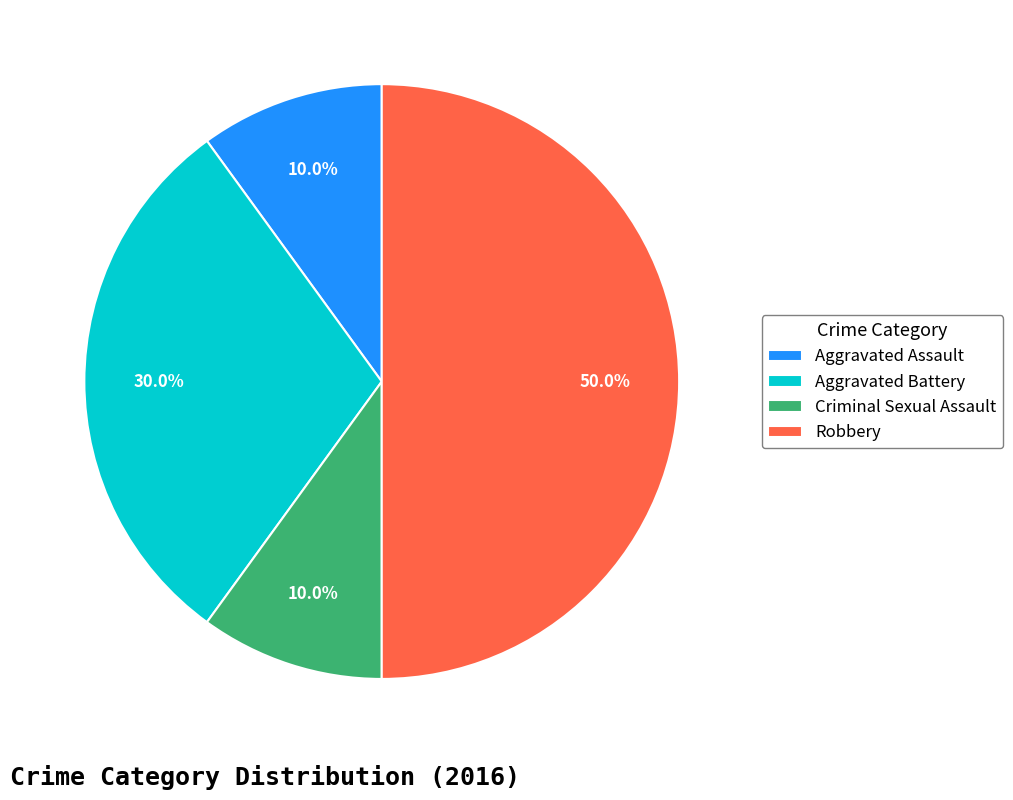

Is the sum of Criminal Sexual Assault and Aggravated Assault greater than half?

No